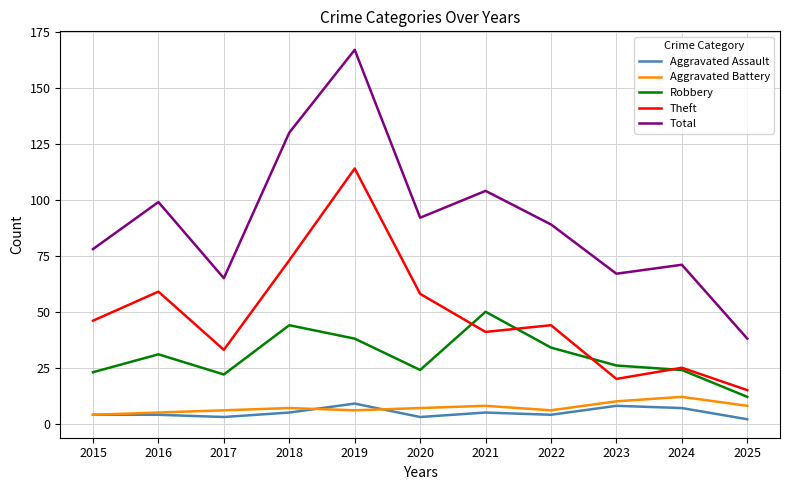

What is the average value of the Theft series?

48